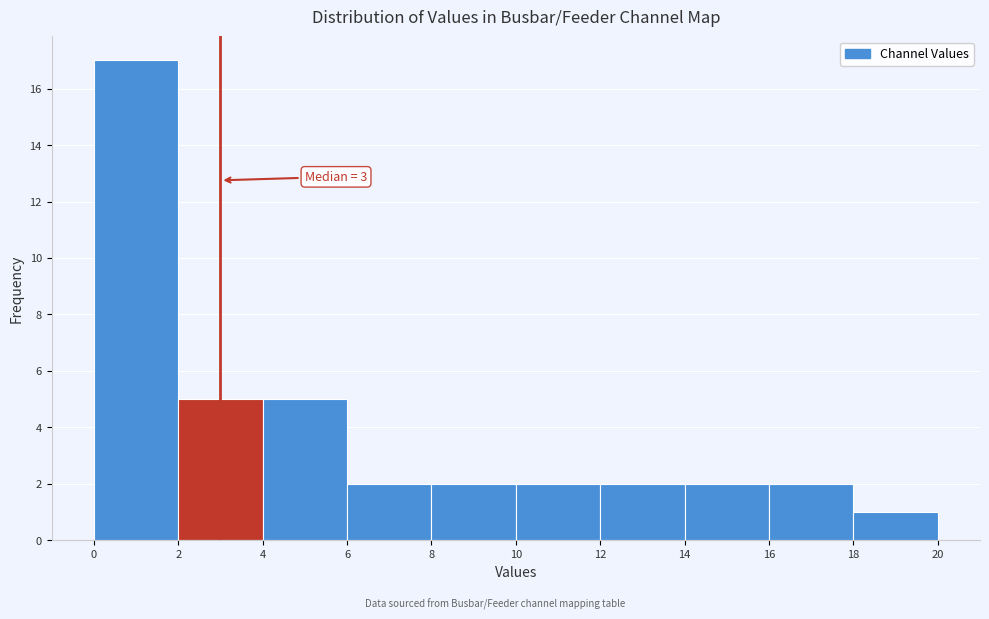

Which range on the x-axis has the tallest bar?

0 to 2